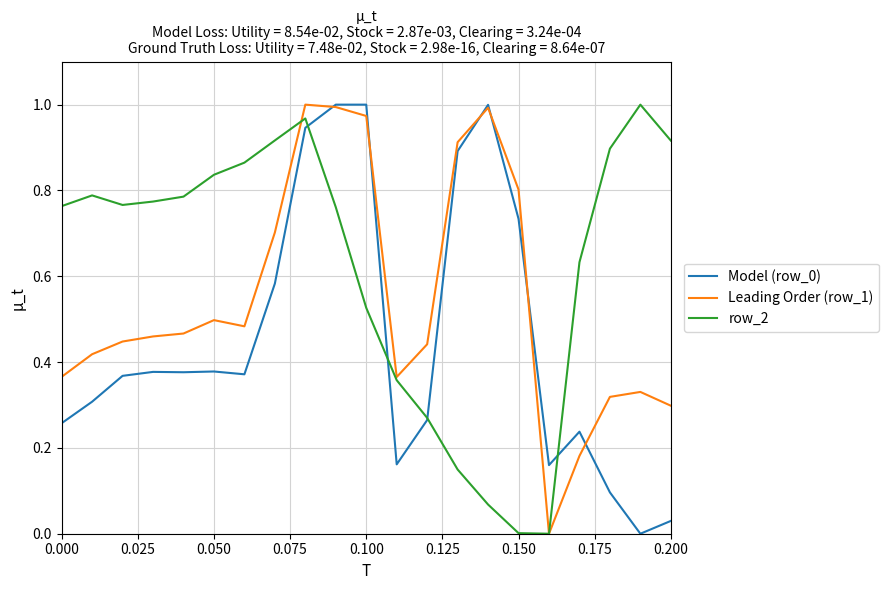

Does the chart display data point markers on the line(s)?

No